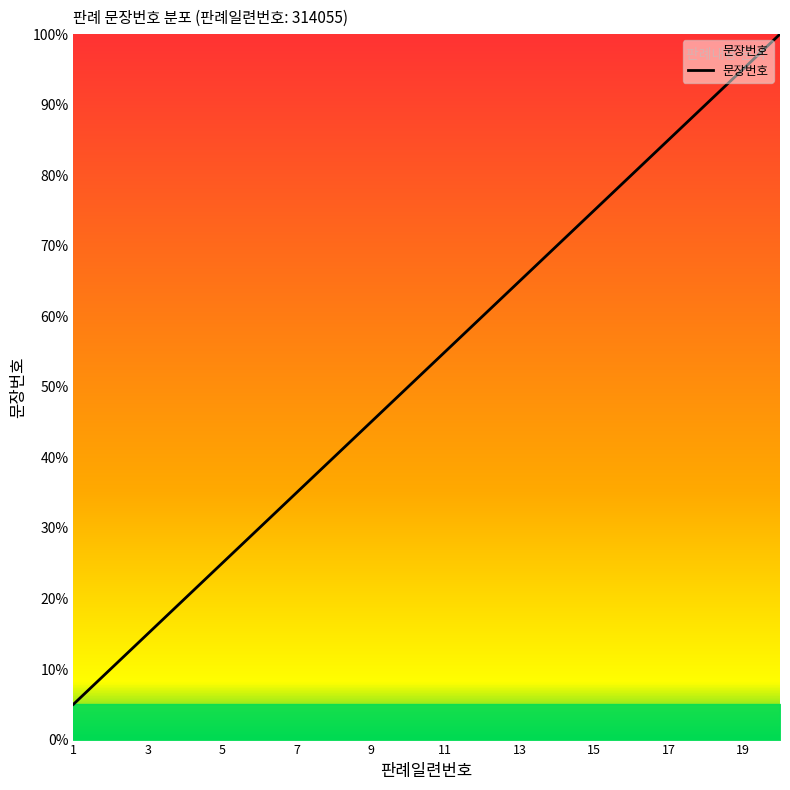

What is the difference between the maximum and minimum values?

95.0